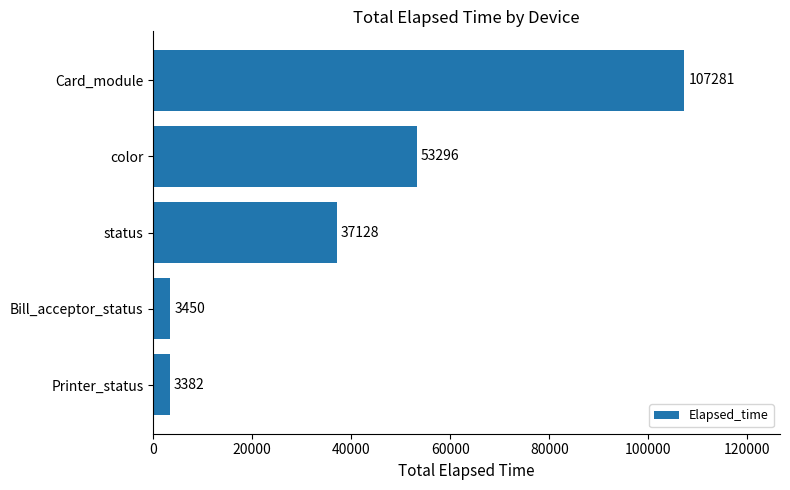

Reading bottom to top, transcribe all the data shown in this chart.

Printer_status=3382	Bill_acceptor_status=3450	status=37128	color=53296	Card_module=107281